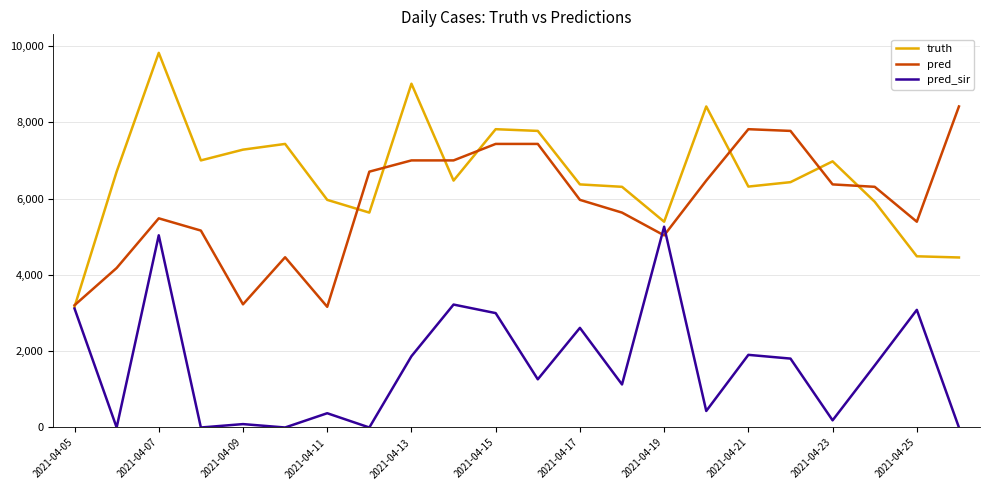

Which series has the largest total across all categories?

truth